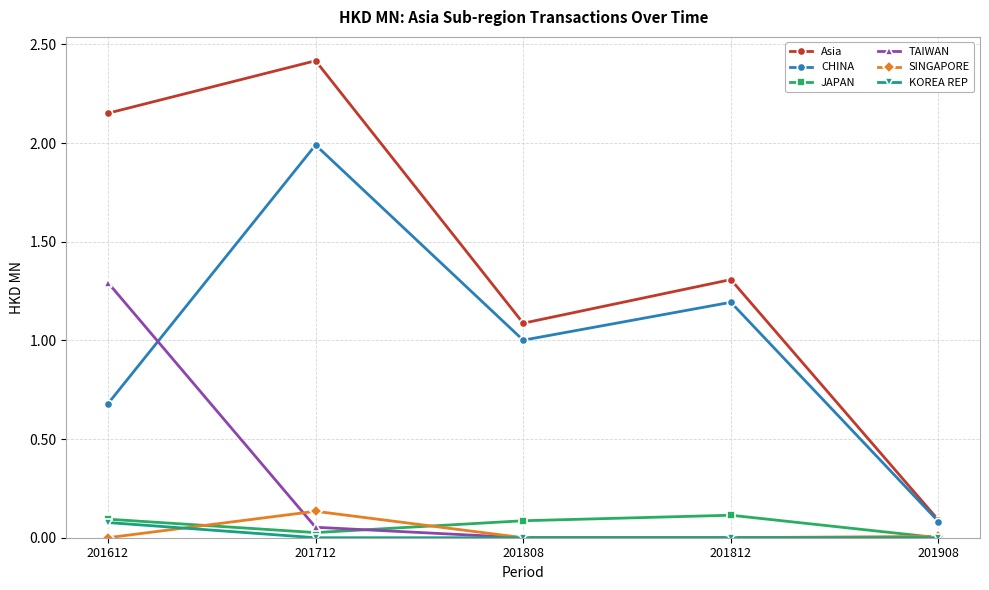

How many values in the JAPAN series exceed 0?

4